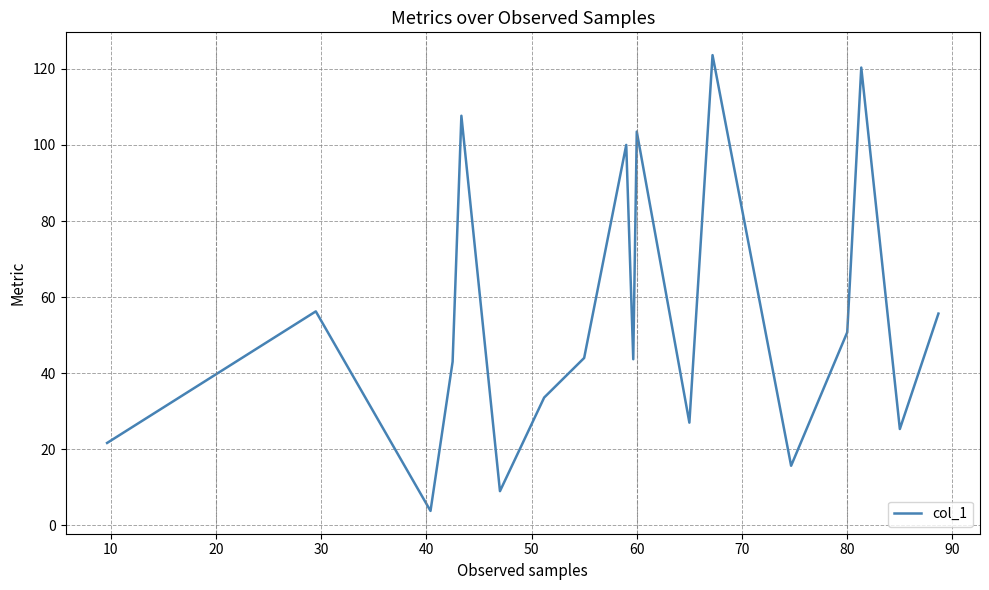

What is the maximum value shown in the chart?

123.6